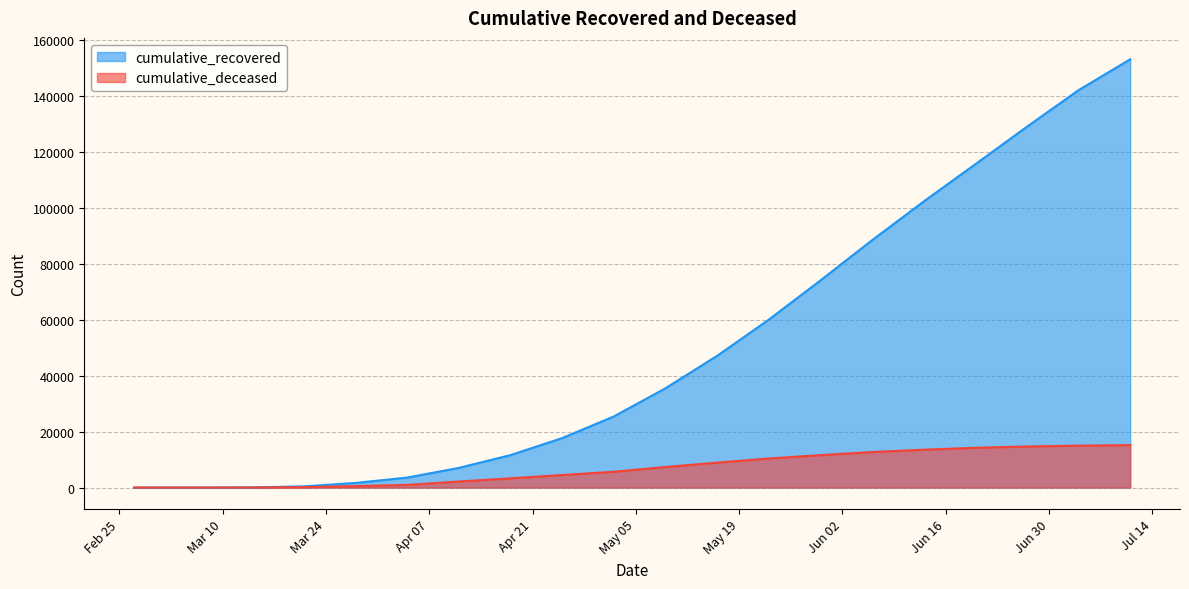

What is the difference between the maximum and second lowest values in the cumulative_recovered series?

153044